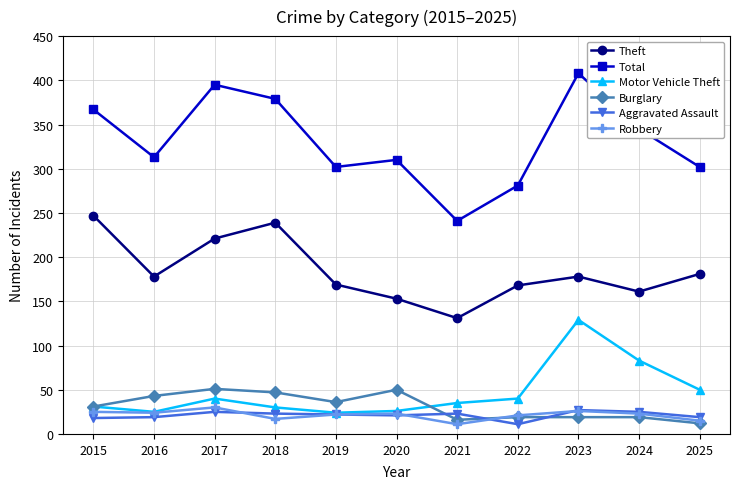

At which label does Theft reach its minimum?

2021